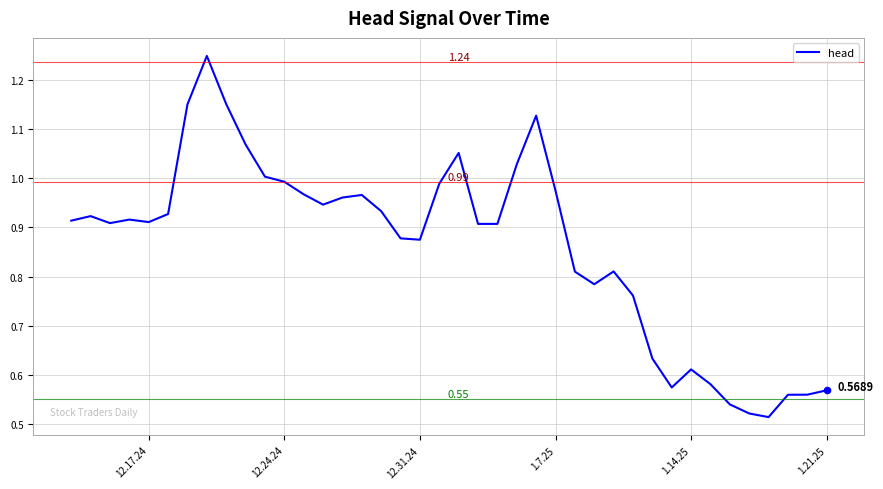

What is the difference between the maximum and minimum values?

0.7